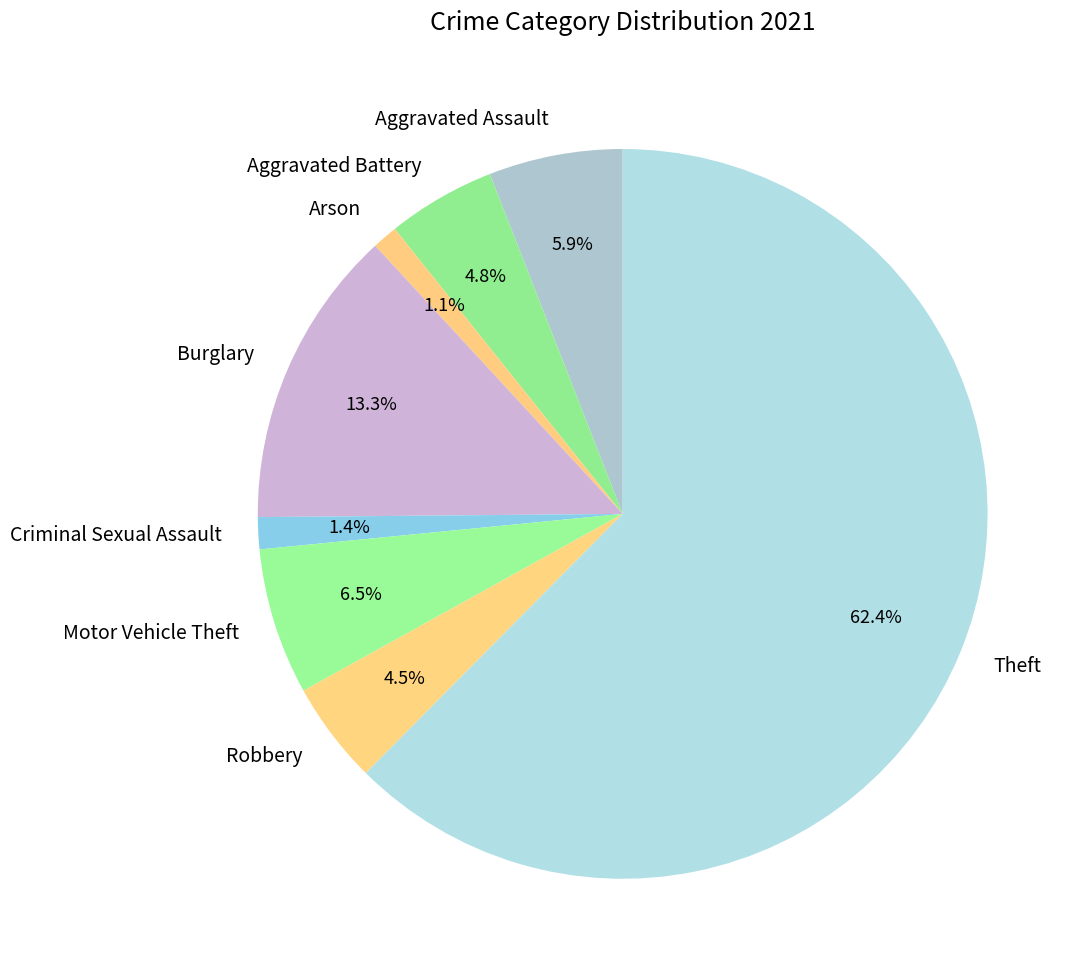

Is it true that Motor Vehicle Theft is 1% of the pie?

False